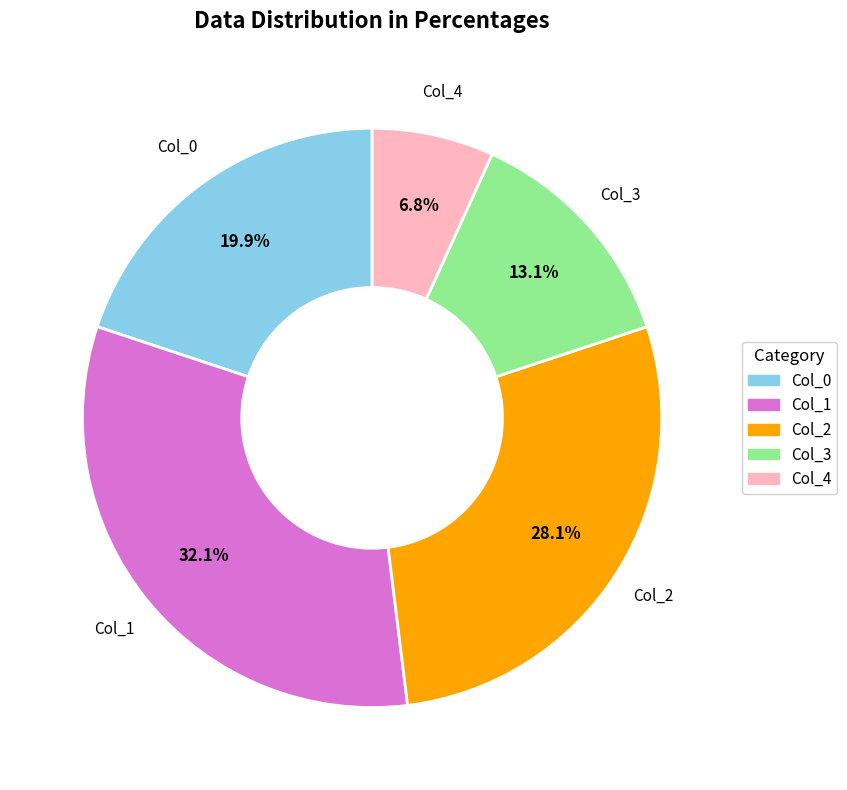

Rank the categories by value from highest to lowest.

Col_1, Col_2, Col_0, Col_3, Col_4